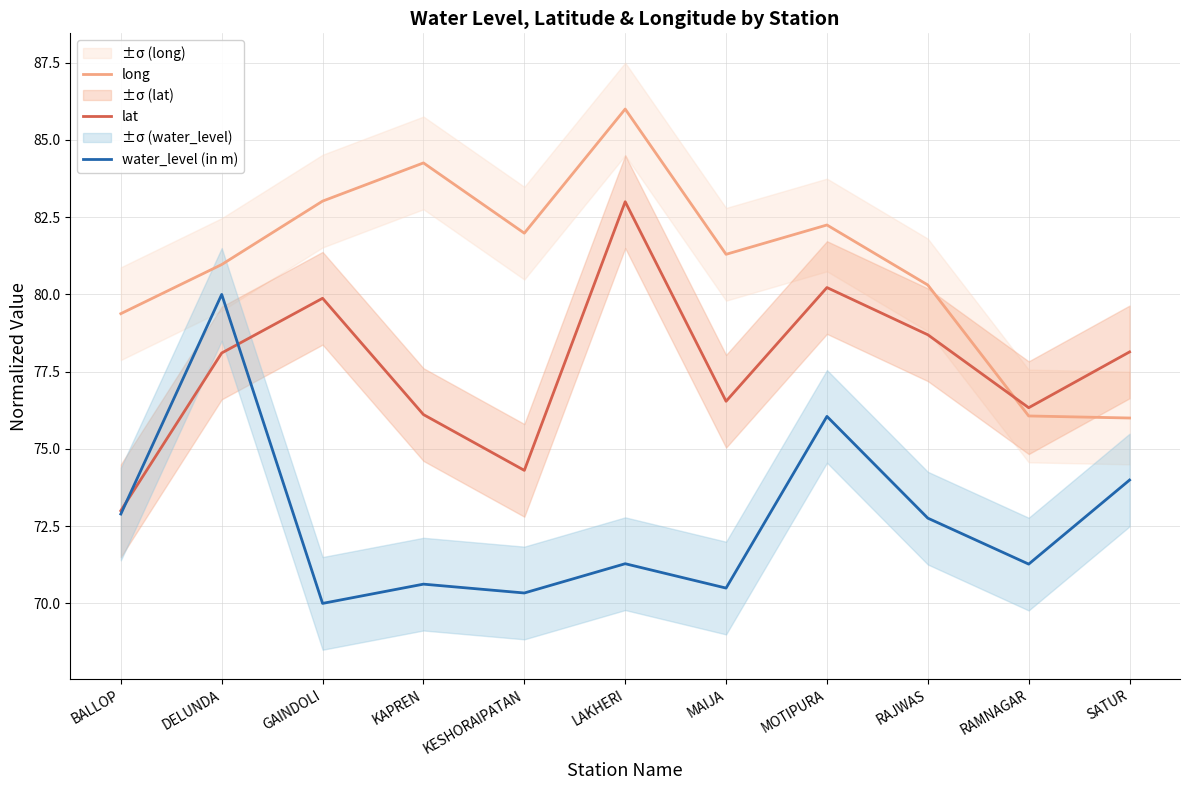

True or false: lat and water_level (in m) cross at least once.

True